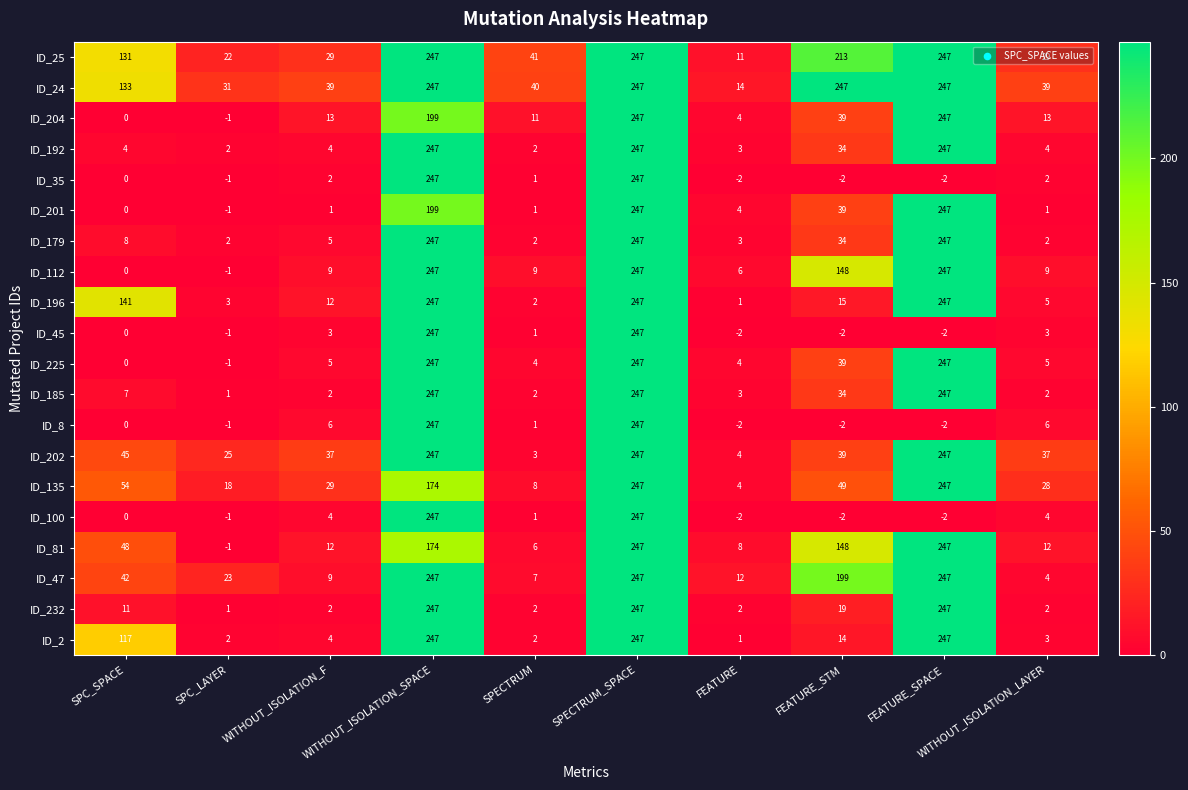

What is the difference between the highest and lowest values at WITHOUT_ISOLATION_F?

38